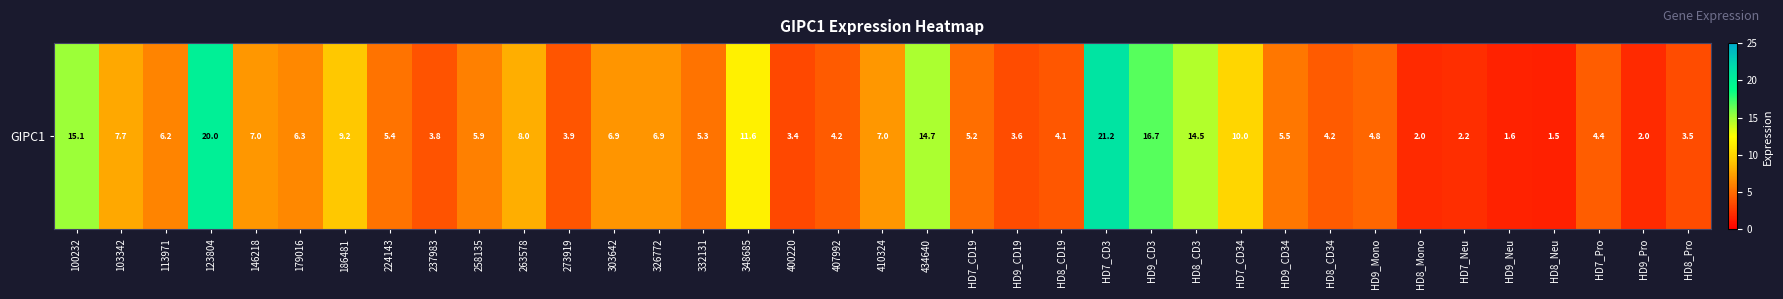

Which has a higher value, HD9_Pro or HD9_Neu?

HD9_Pro